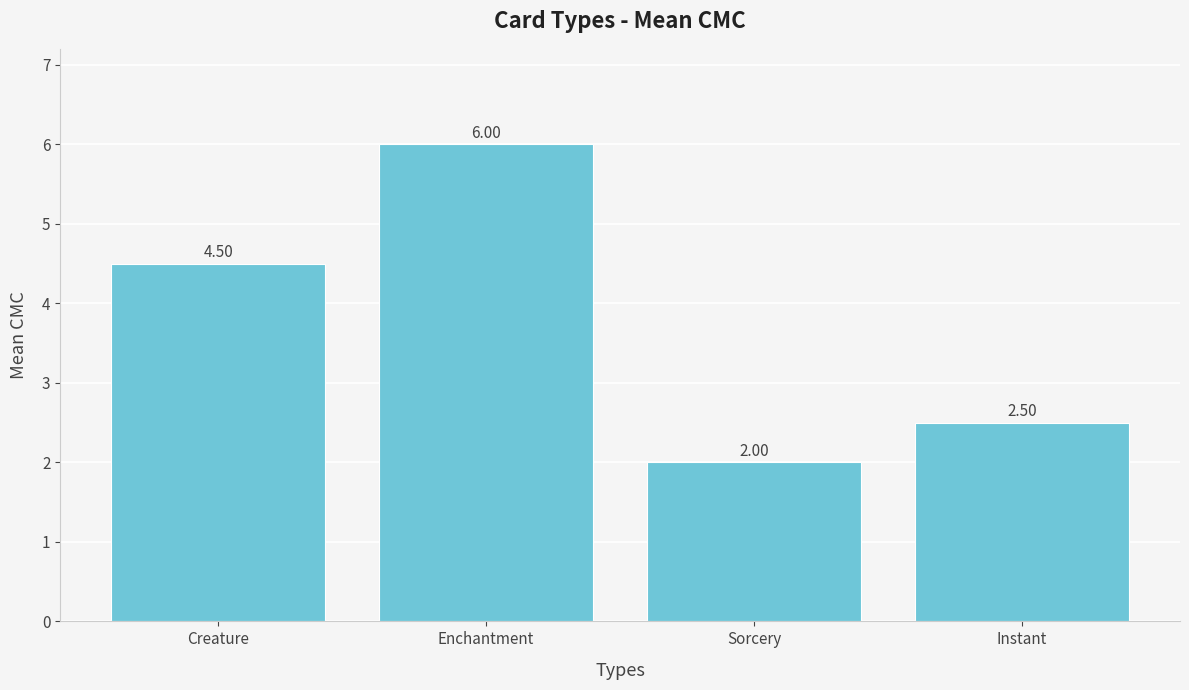

At which label is the value closest to 4?

Creature